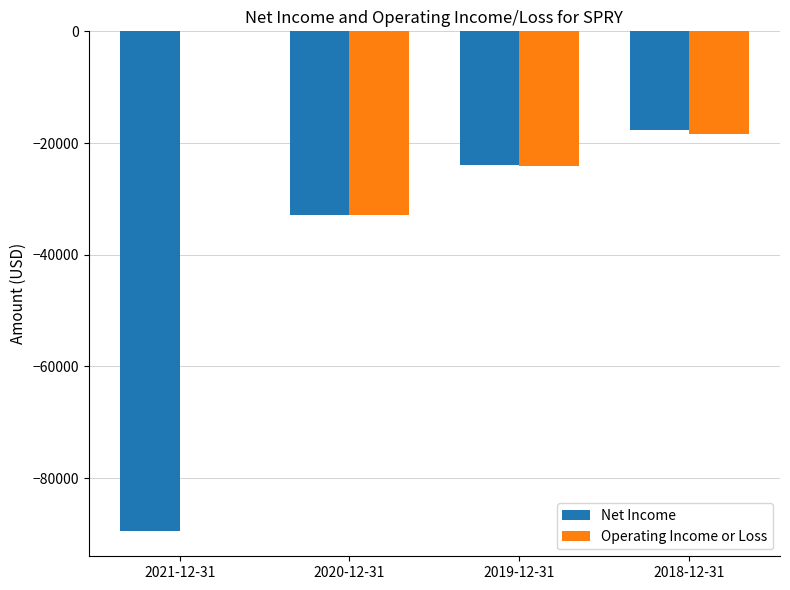

What is the sum of all Operating Income or Loss values?

-75300